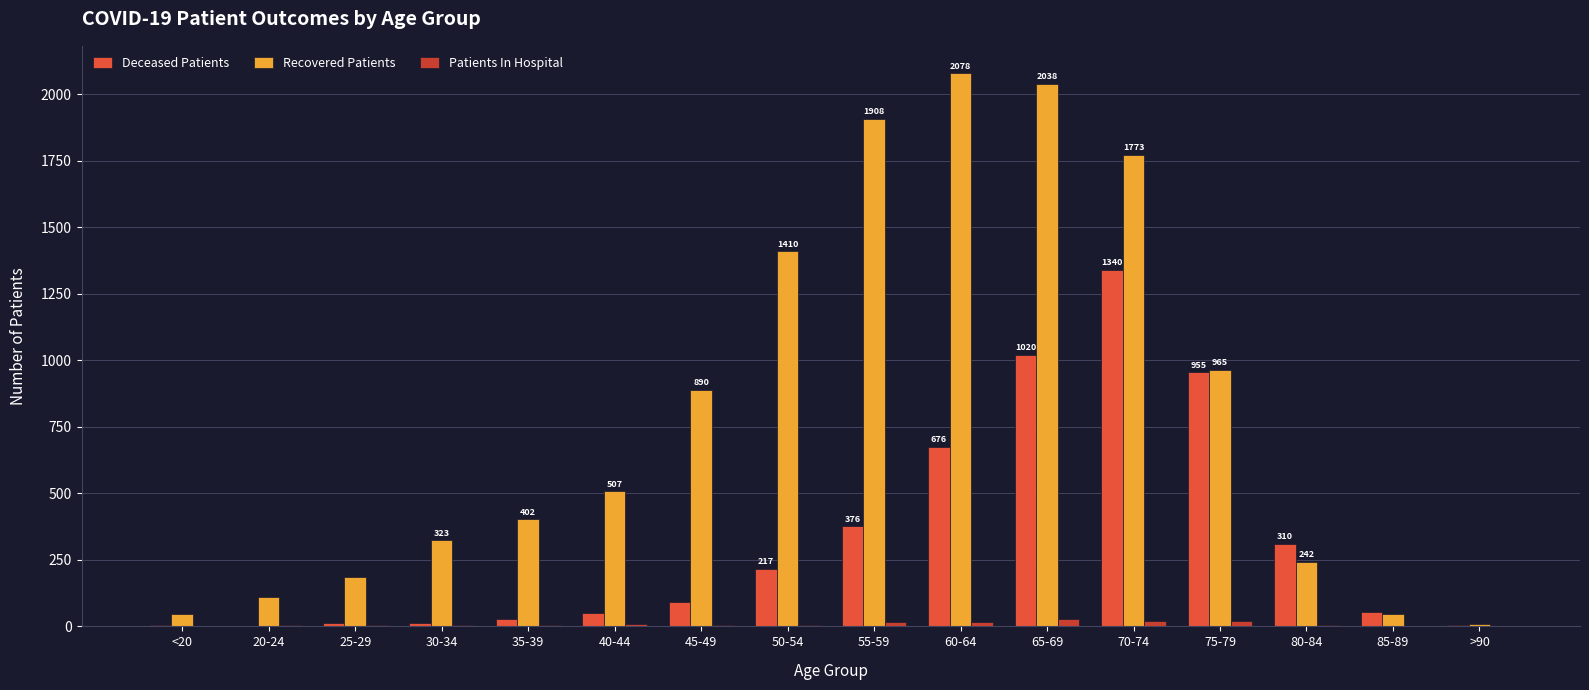

What are all the series names shown in the legend?

Deceased Patients, Recovered Patients, Patients In Hospital